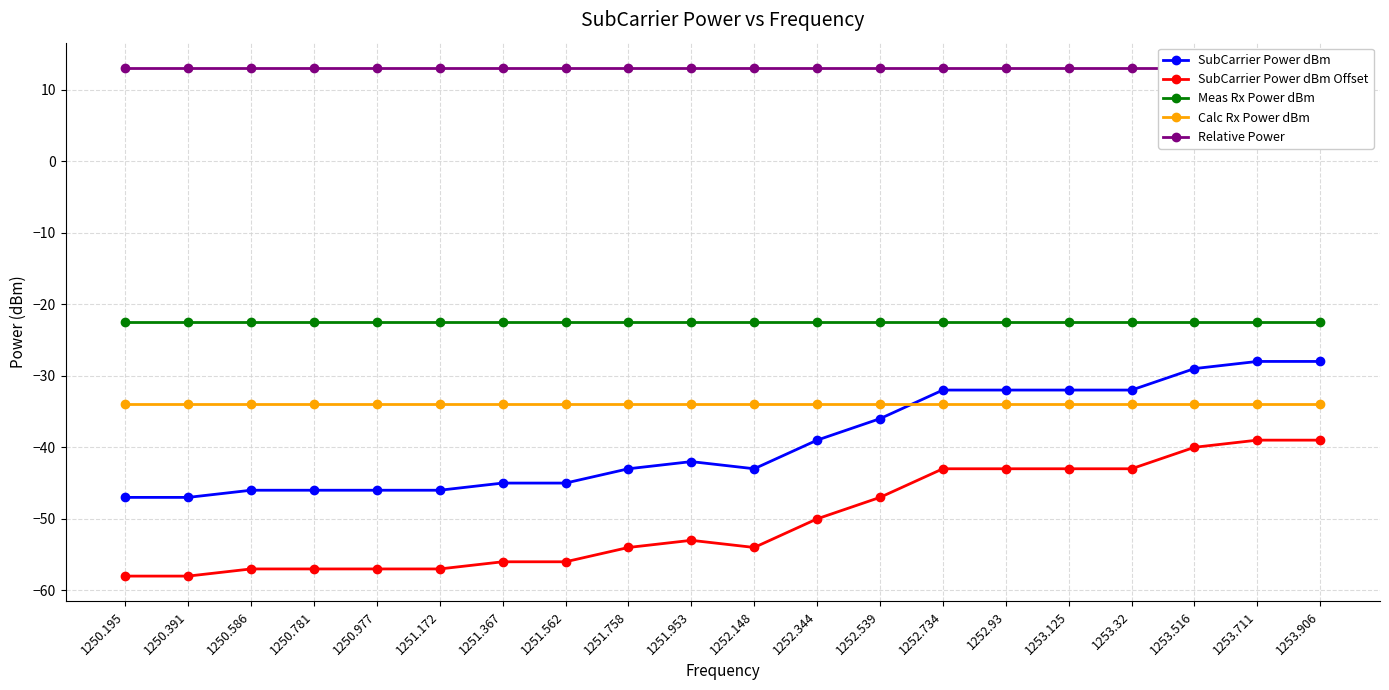

Is the value of Relative Power at 1253.32 greater than the value of Meas Rx Power dBm at 1251.953?

Yes